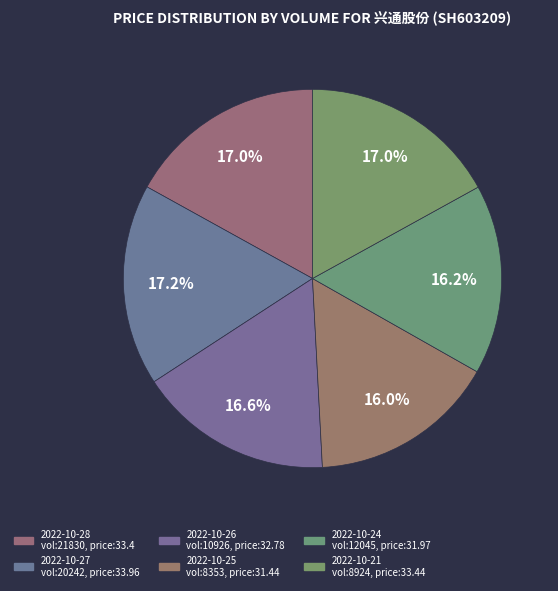

How many segments does this pie chart have?

6